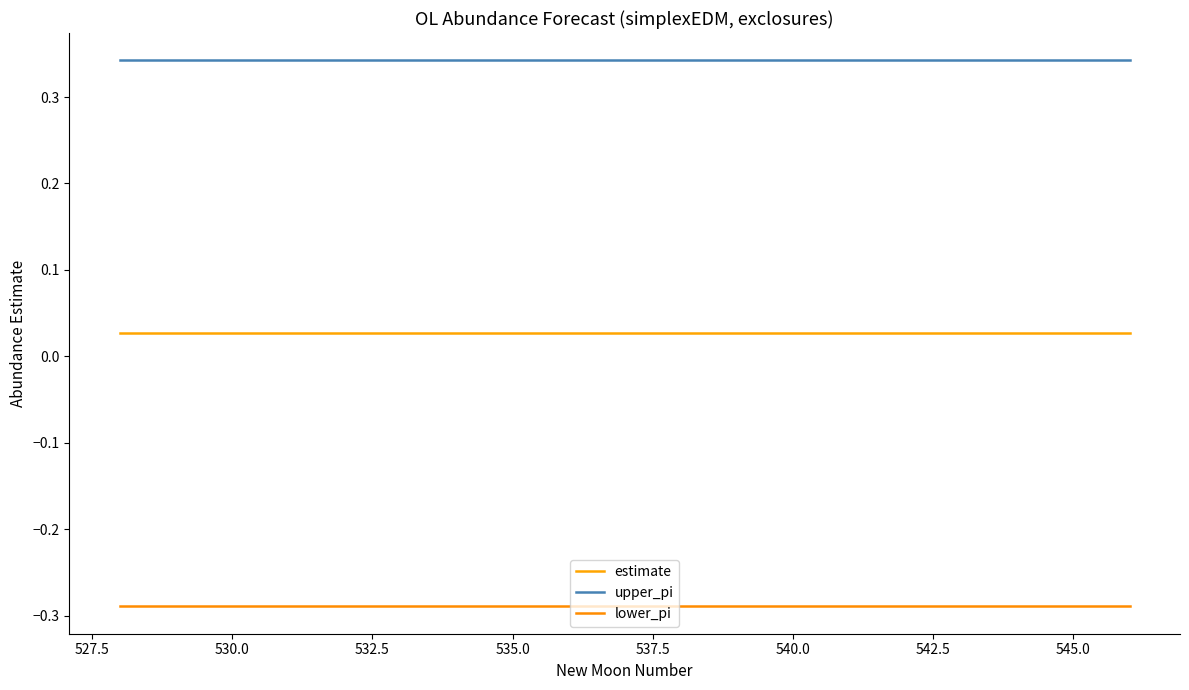

List the series in order of their peak value, highest first.

upper_pi, estimate, lower_pi